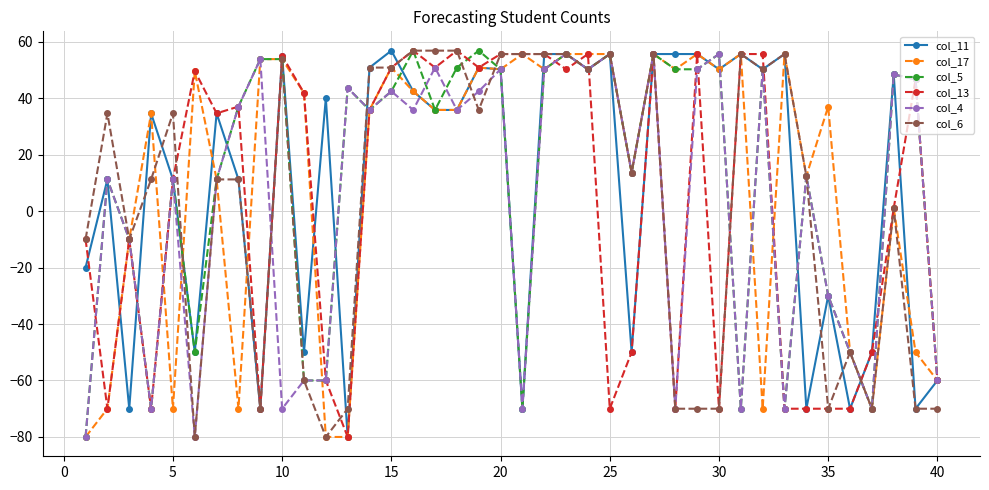

What is the greatest value displayed?

56.8